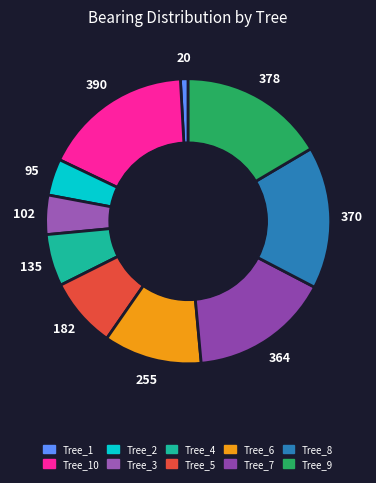

To the nearest percent, what is the average slice percentage?

10%